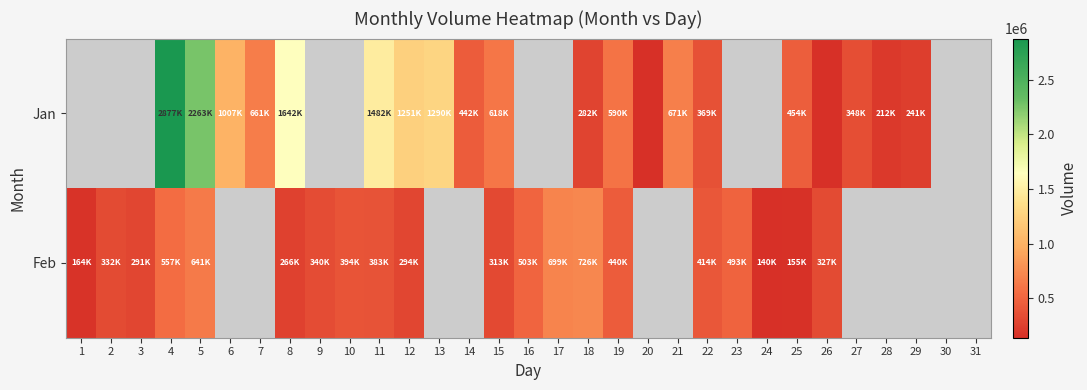

Where does the Jan series first go above 590000?

4